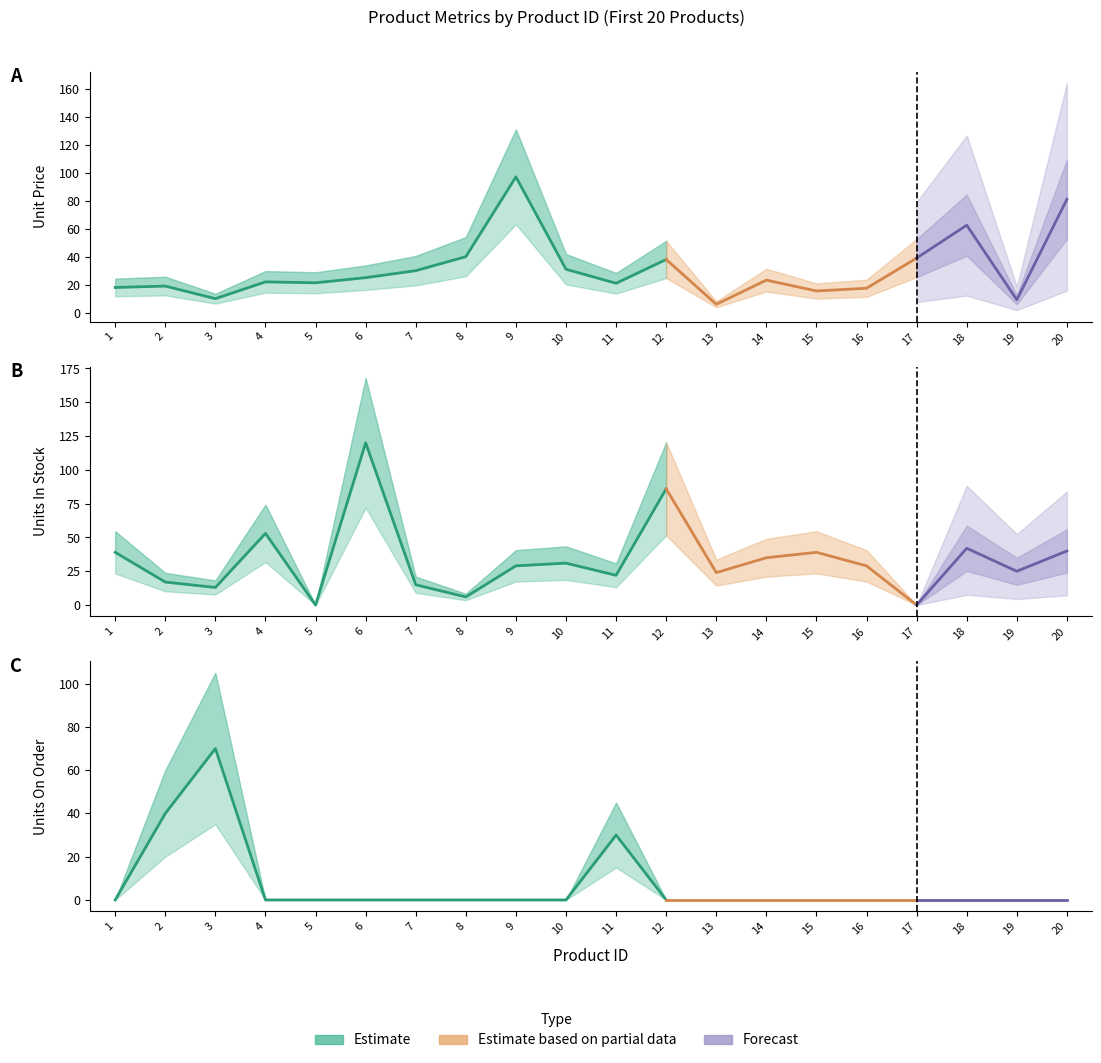

Reading left to right, transcribe all the data shown in this chart.

UnitPrice: 18.0	19.0	10.0	22.0	21.4	25.0	30.0	40.0	97.0	31.0	21.0	38.0	6.0	23.2	15.5	17.4	39.0	62.5	9.2	81.0
UnitsInStock: 39.0	17.0	13.0	53.0	0.0	120.0	15.0	6.0	29.0	31.0	22.0	86.0	24.0	35.0	39.0	29.0	0.0	42.0	25.0	40.0
UnitsOnOrder: 0.0	40.0	70.0	0.0	0.0	0.0	0.0	0.0	0.0	0.0	30.0	0.0	0.0	0.0	0.0	0.0	0.0	0.0	0.0	0.0